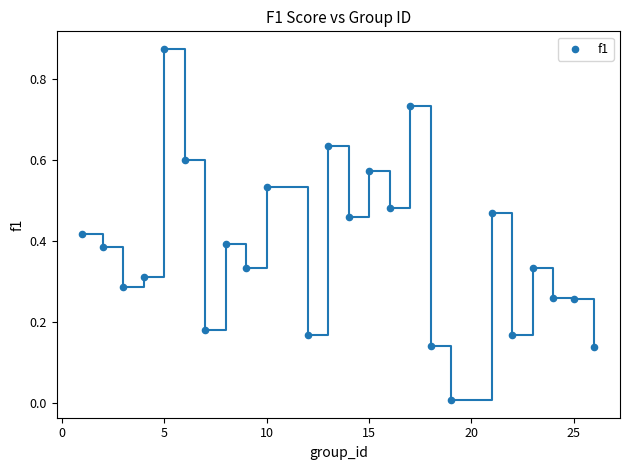

What is the range of X values (max minus min)?

25.0